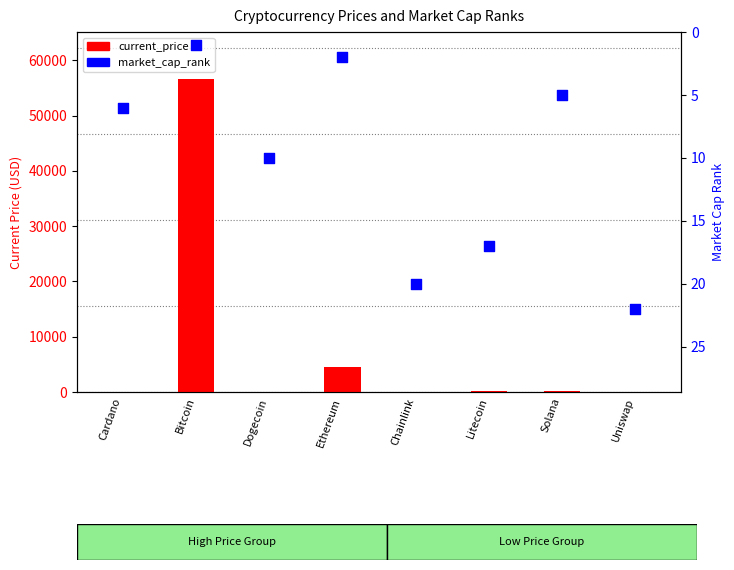

What are all the series names shown in the legend?

current_price, market_cap_rank